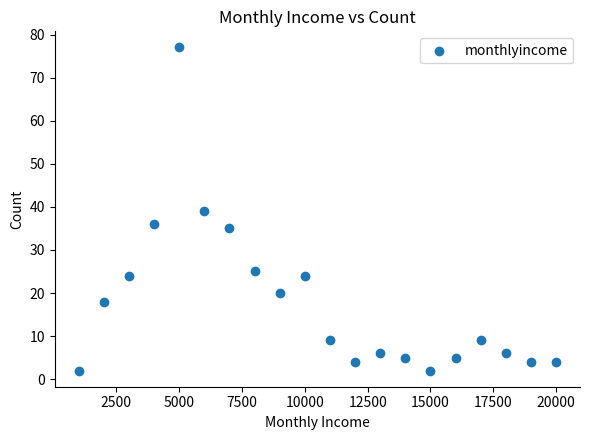

What is the range of X values (max minus min)?

19000